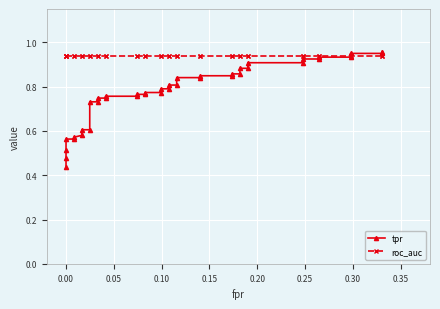

Reading left to right, list all the values displayed in this chart.

tpr: 0.4	0.5	0.5	0.6	0.6	0.6	0.6	0.6	0.6	0.7	0.7	0.7	0.7	0.8	0.8	0.8	0.8	0.8	0.8	0.8	0.8	0.8	0.8	0.8	0.8	0.8	0.8	0.9	0.9	0.9	0.9	0.9	0.9	0.9	0.9	0.9	0.9	0.9	0.9	1.0
roc_auc: 0.9	0.9	0.9	0.9	0.9	0.9	0.9	0.9	0.9	0.9	0.9	0.9	0.9	0.9	0.9	0.9	0.9	0.9	0.9	0.9	0.9	0.9	0.9	0.9	0.9	0.9	0.9	0.9	0.9	0.9	0.9	0.9	0.9	0.9	0.9	0.9	0.9	0.9	0.9	0.9